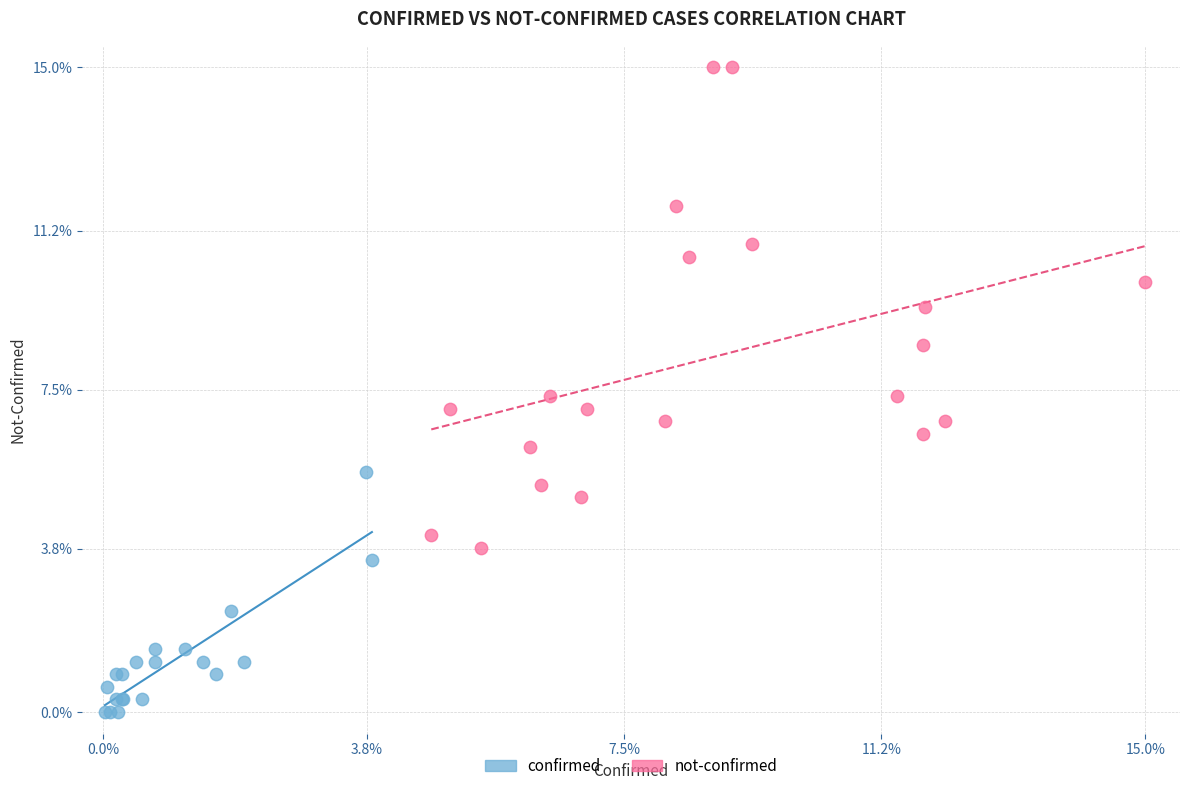

Which series contains the lowest Y value?

confirmed